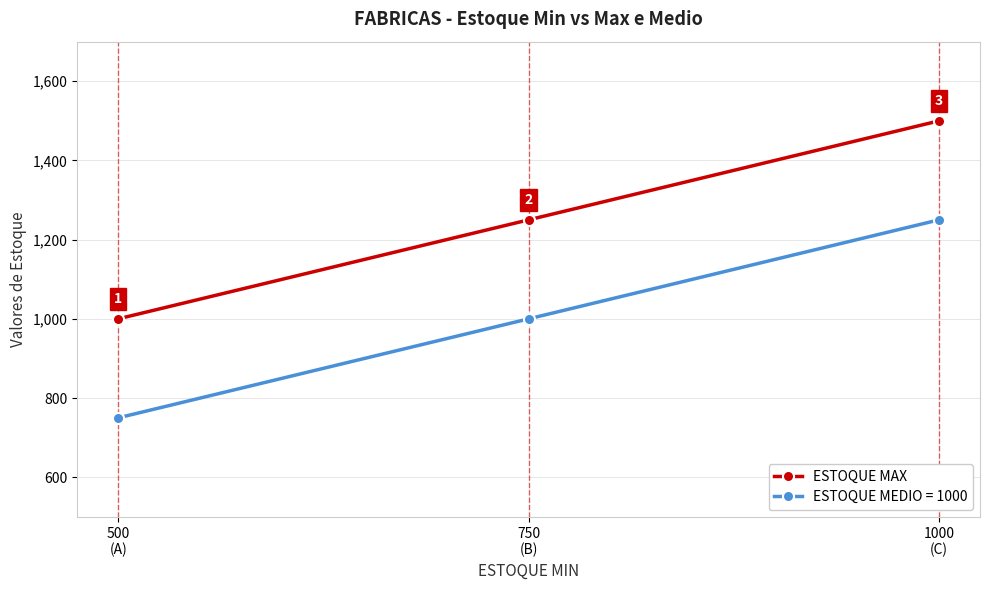

Reading left to right, what are all the values shown in this chart?

ESTOQUE MAX: 1000	1250	1500
ESTOQUE MEDIO = 1000: 750	1000	1250